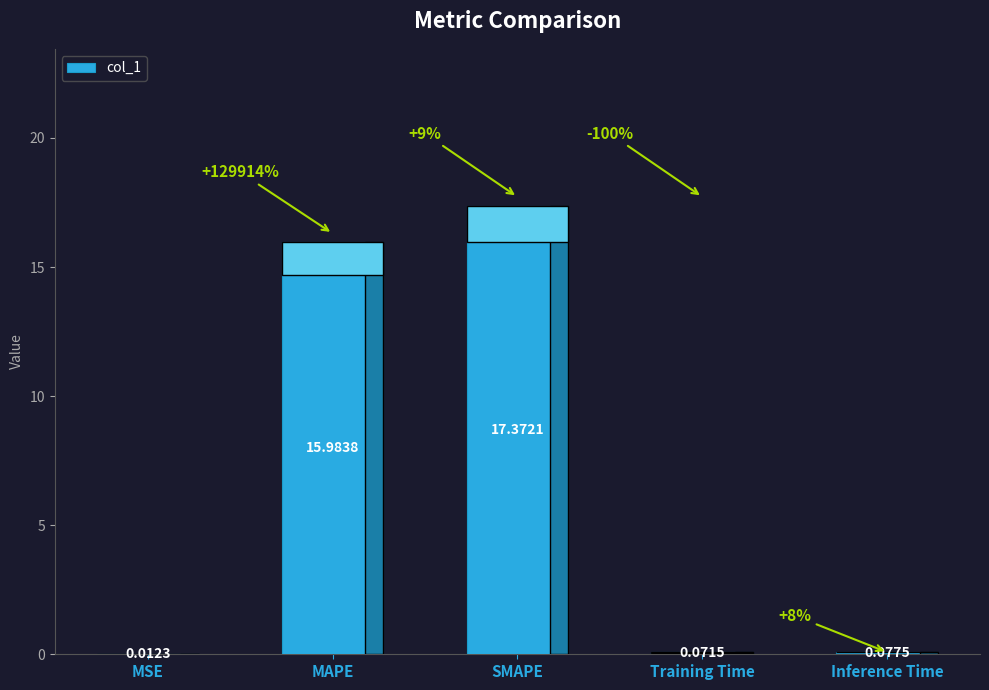

What is the greatest value displayed?

17.4